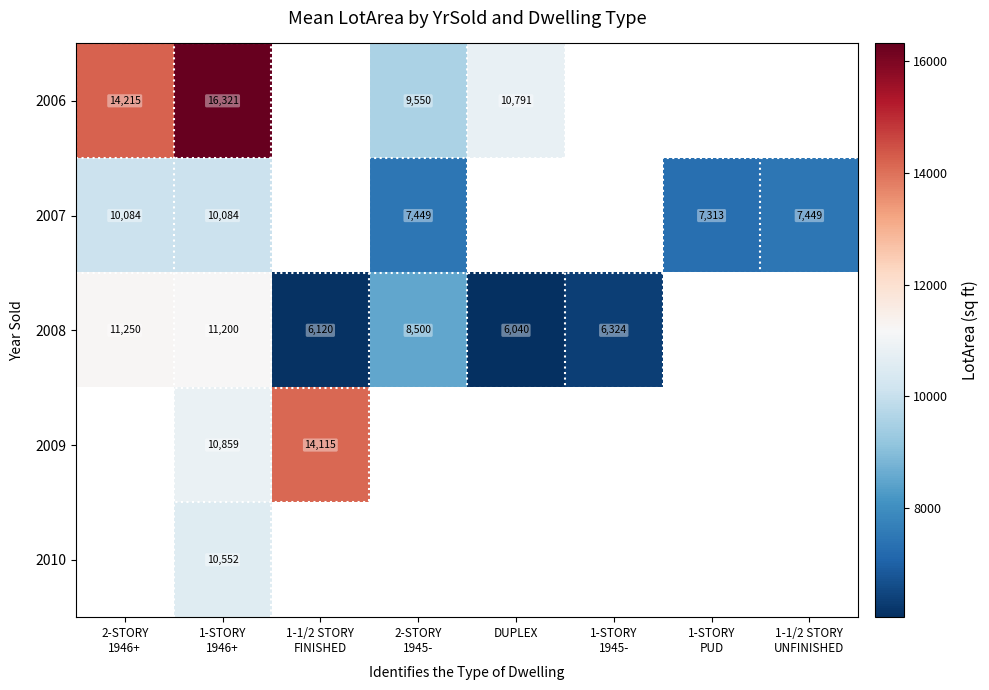

The value of 2006 at DUPLEX is 14428. True or false?

False